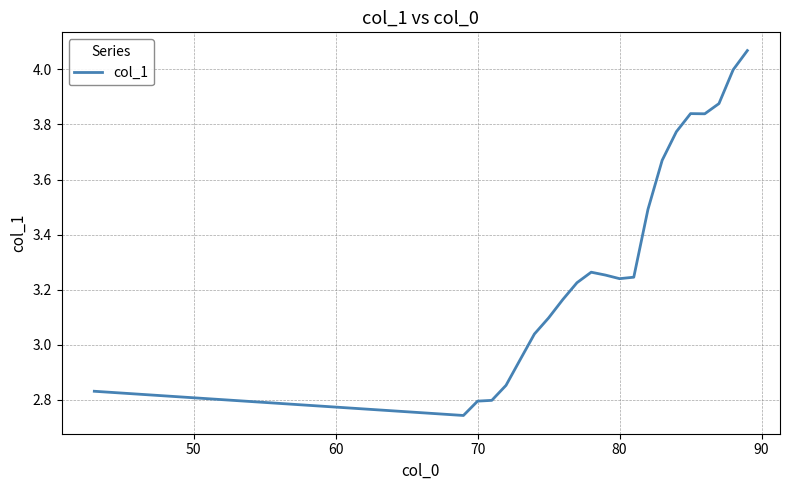

The chart shows a value of 1.3 at 80. True or false?

False